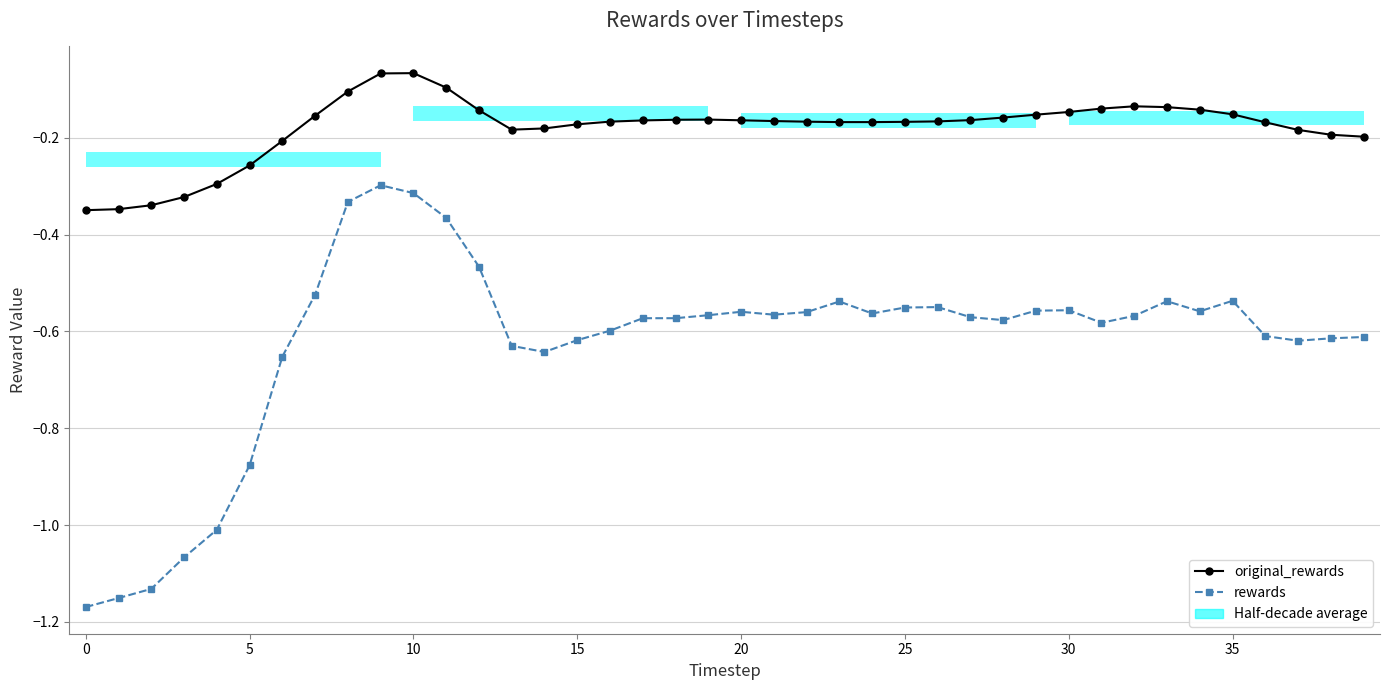

True or false: rewards has more than 1 interior local peaks.

True